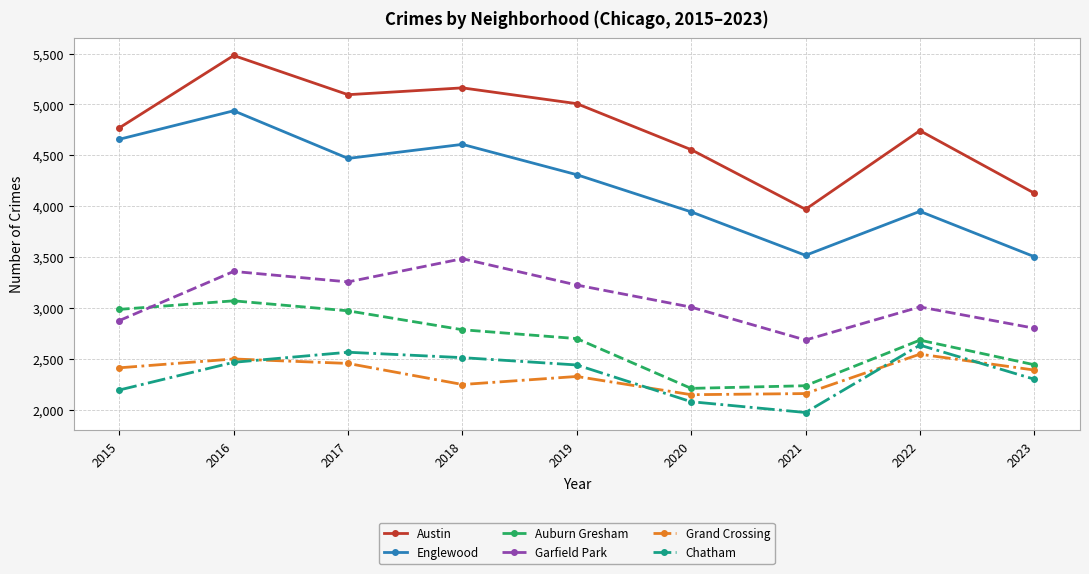

Which series has the largest total across all categories?

Austin